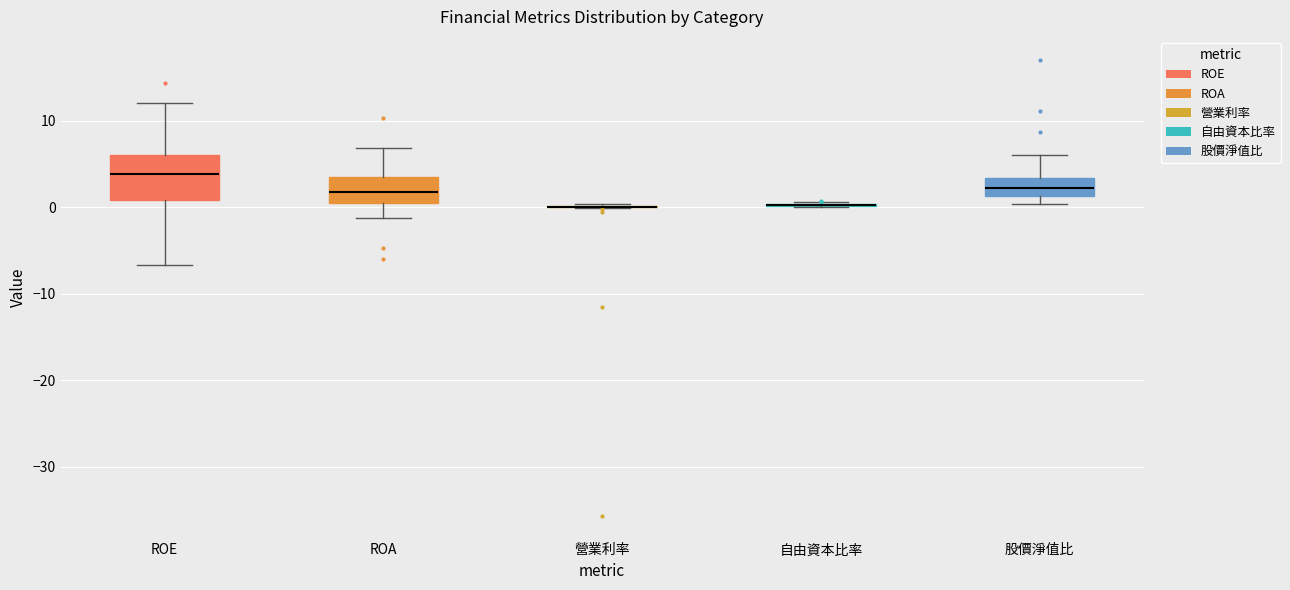

Reading left to right, transcribe this box plot: for each box, give where its median line is, the range the box spans, and where its two whiskers end, as read against the y-axis. The values are not printed on the chart, so give them approximately, as read against the axis.

ROE: median 4, box 1 to 6, whiskers -7 to 12
ROA: median 2, box 0 to 3, whiskers -1 to 7
營業利率: box collapsed to a line at 0, whiskers 0 to 0
自由資本比率: box collapsed to a line at 0, whiskers 0 to 1
股價淨值比: median 2, box 1 to 3, whiskers 0 to 6